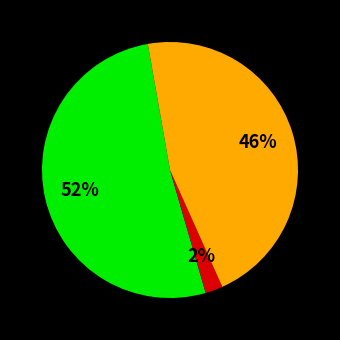

Count the number of slices in the pie.

3